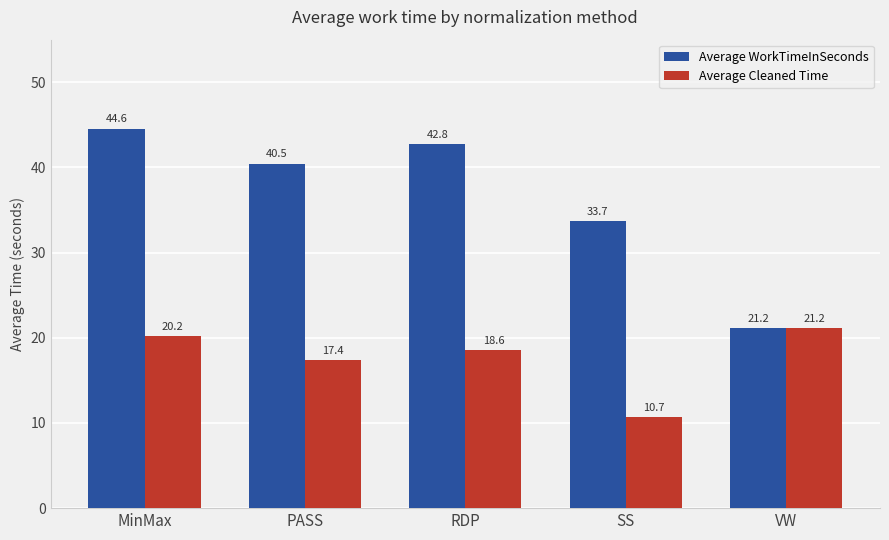

What is the average value of the Average Cleaned Time series?

17.6